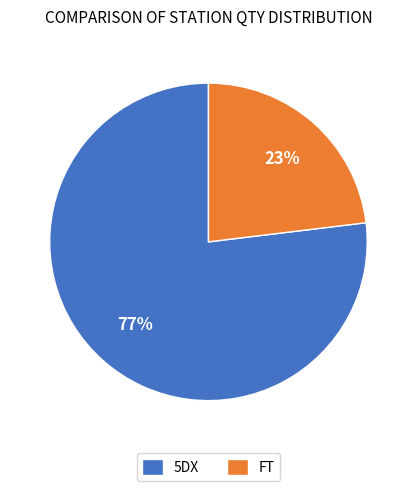

True or false: FT accounts for 12% of the total.

False